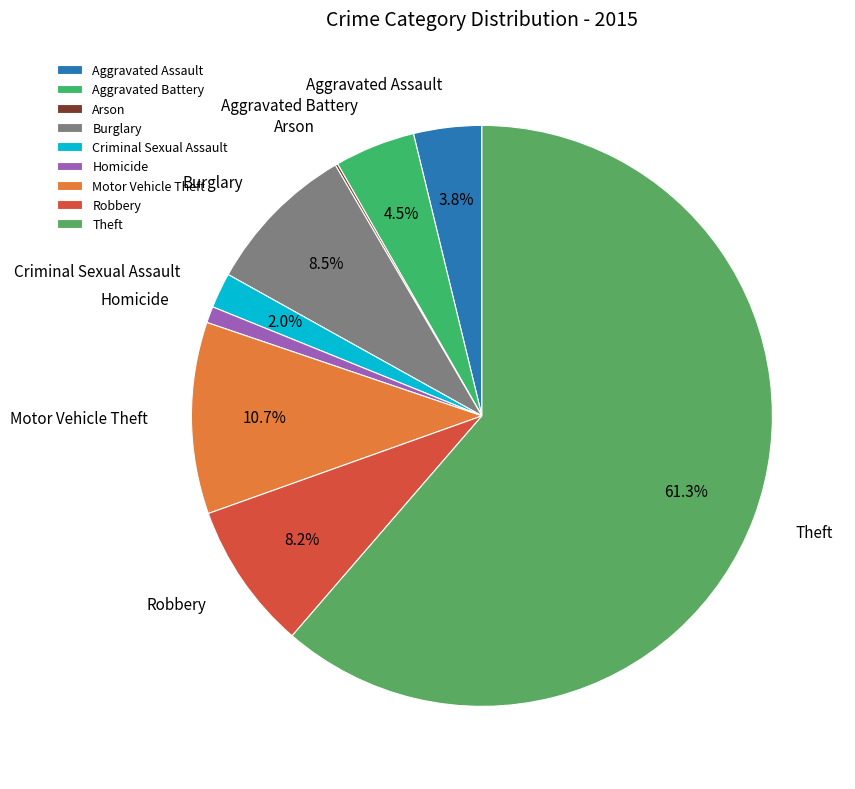

Is there any slice that represents more than half of the pie?

Yes